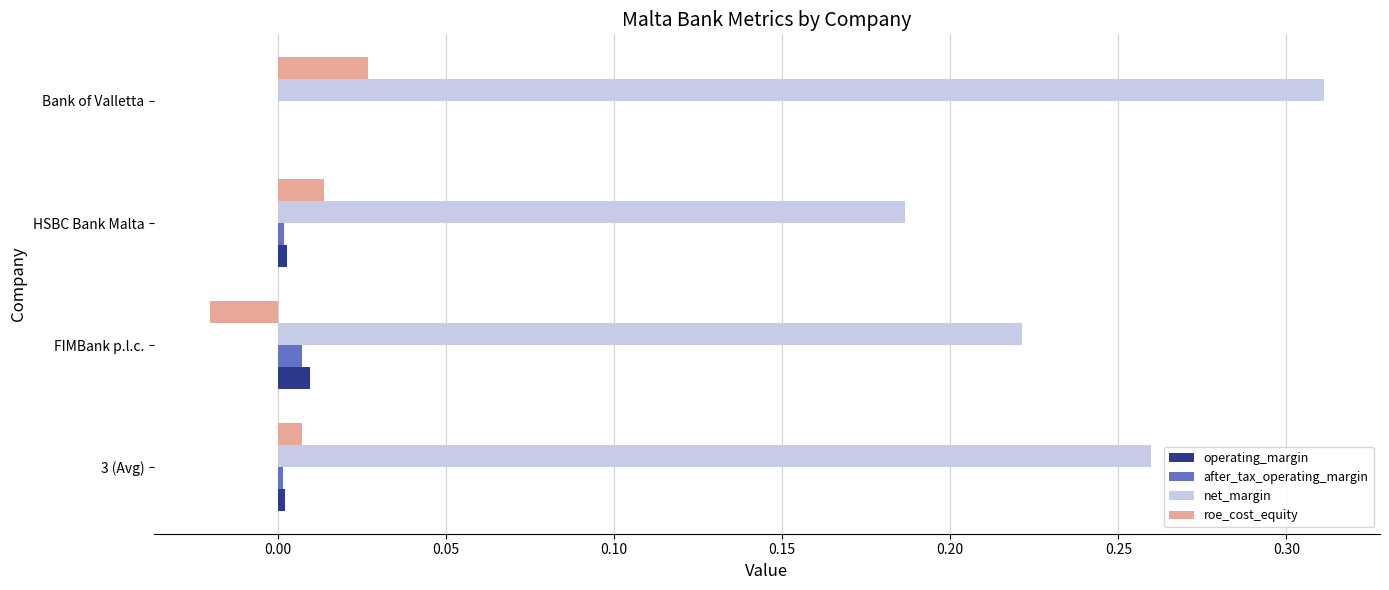

How many net_margin values are between 0 and 1?

4